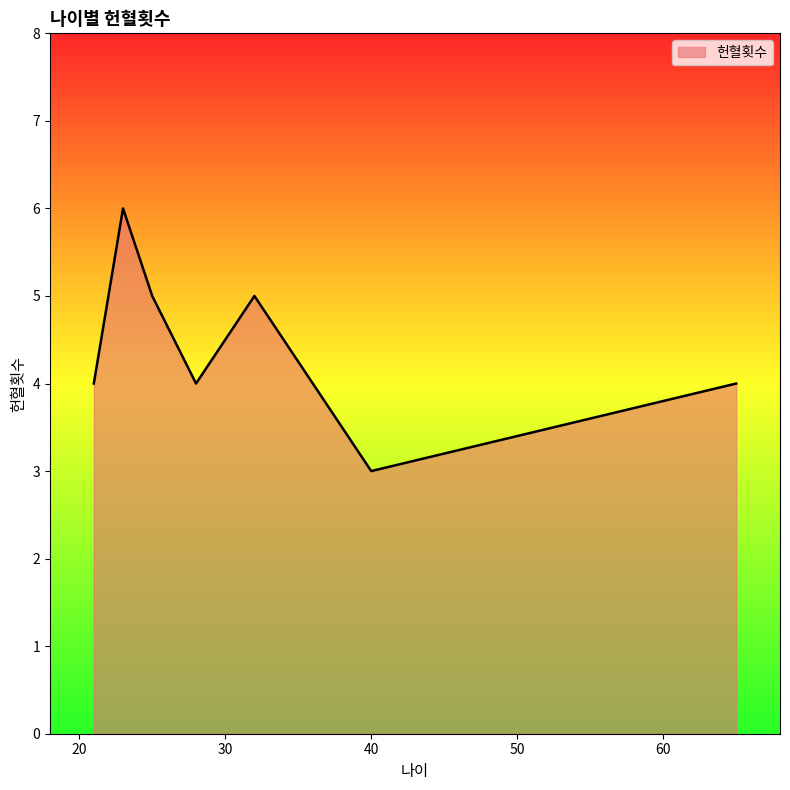

What is the sum of all values?

36